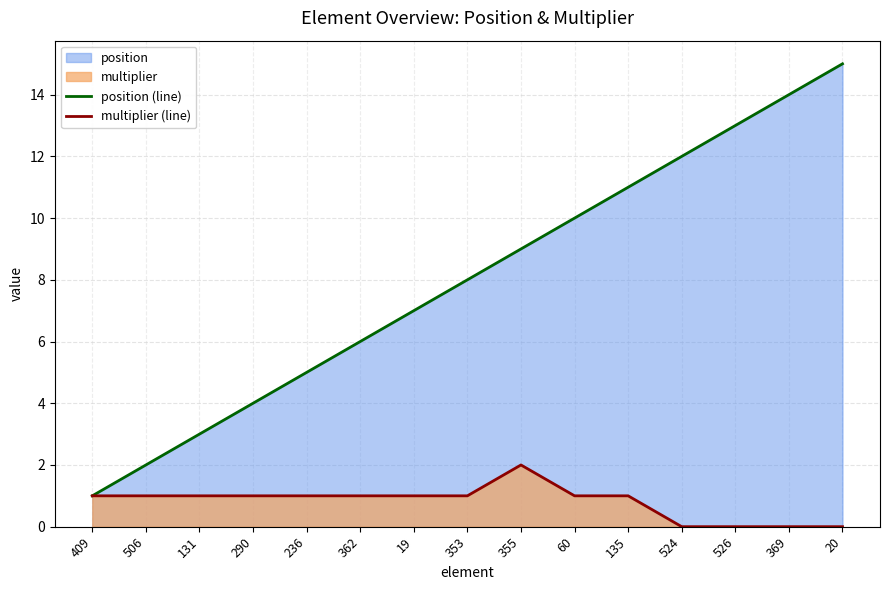

How many interior local peaks does the multiplier (line) series have?

1